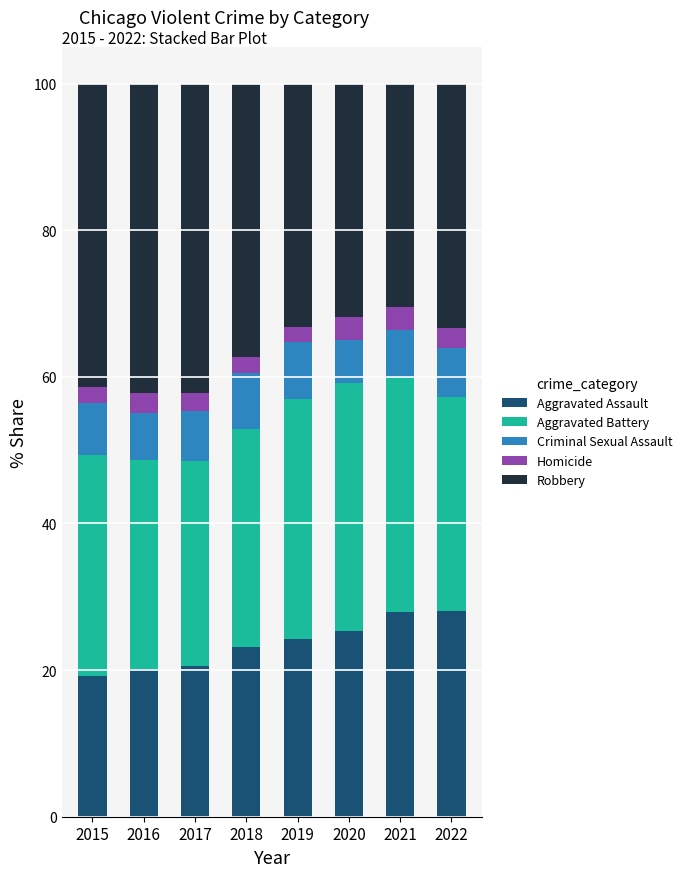

What is the minimum value for Aggravated Assault?

19.2